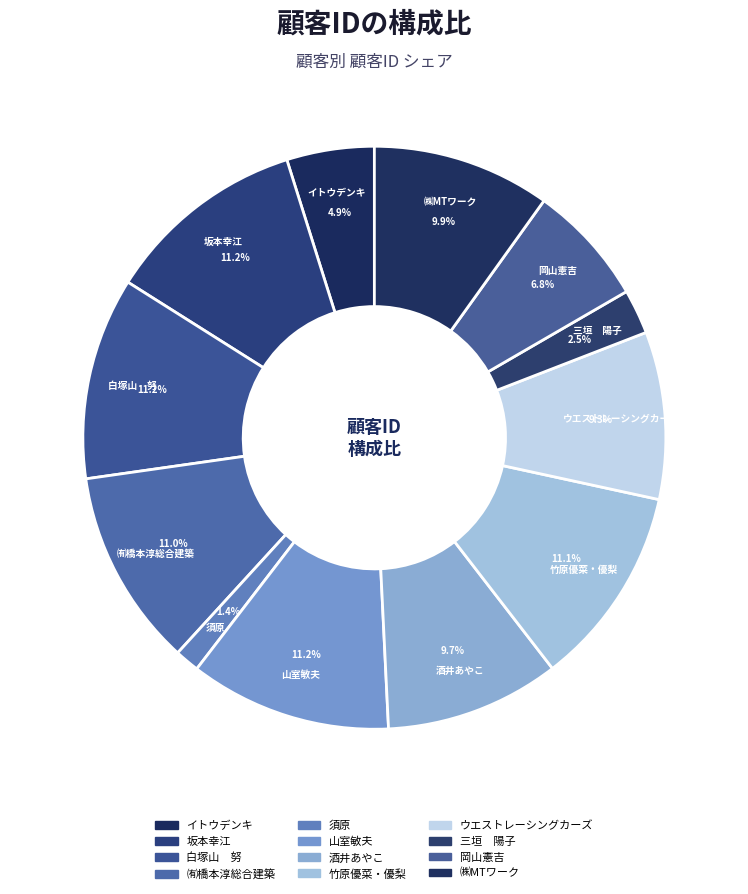

What percentage do 酒井あやこ and ウエストレーシングカーズ together represent?

19.0%